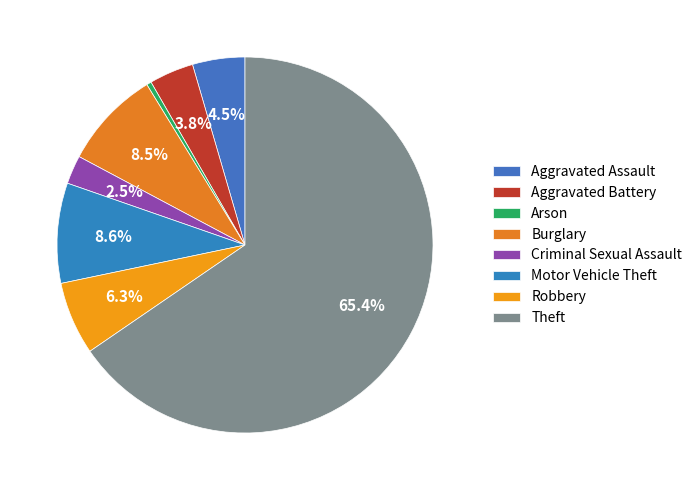

Which slice is the smallest?

Arson